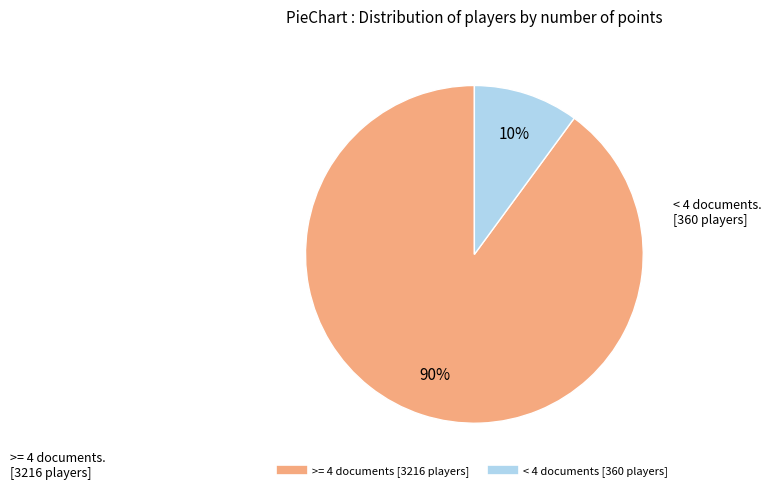

To the nearest percent, what is the difference between the largest and smallest slice percentages?

80%